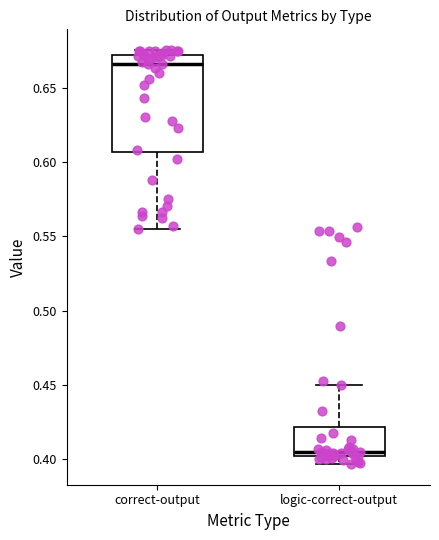

Reading left to right, read every box against the y-axis: the position of its median line, the range the box covers, and the ends of its whiskers. The values are not printed on the chart, so give them approximately, as read against the axis.

correct-output: median 0.665, box 0.605 to 0.670, whiskers 0.555 to 0.675
logic-correct-output: median 0.405, box 0.400 to 0.420, whiskers 0.395 to 0.450